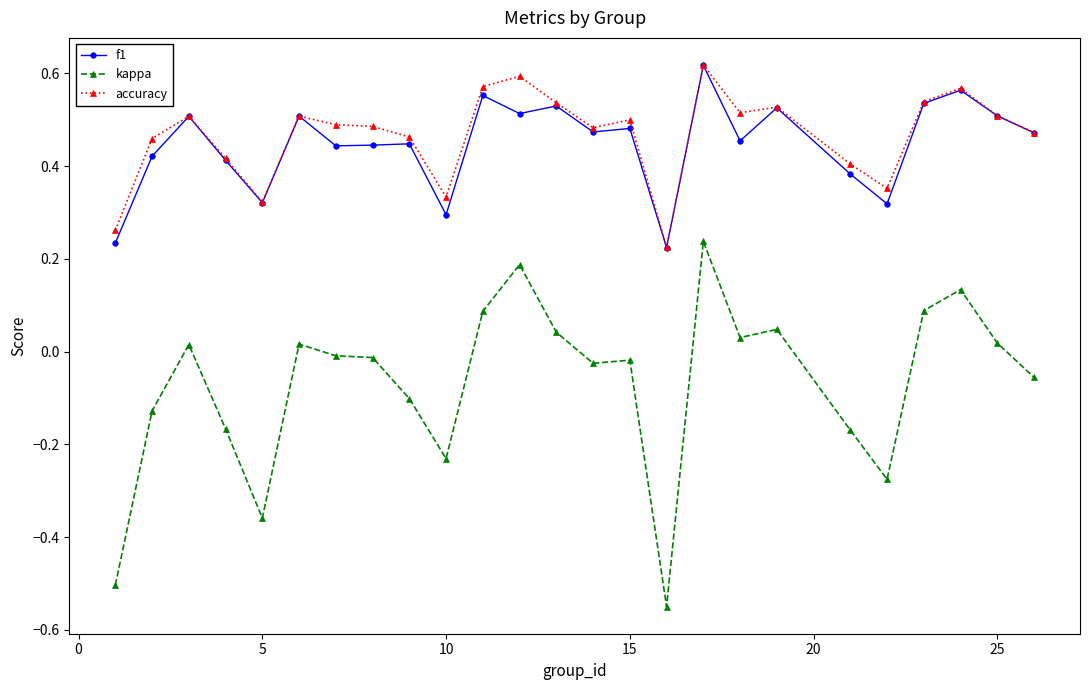

True or false: accuracy and kappa intersect in this chart.

False